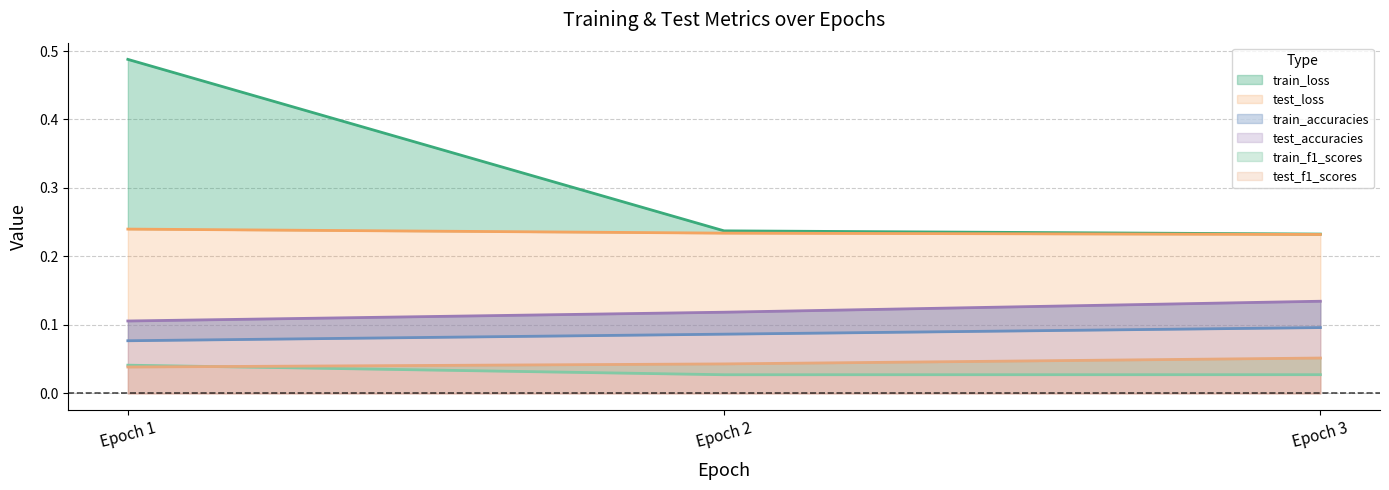

How many lines are shown in the chart?

6